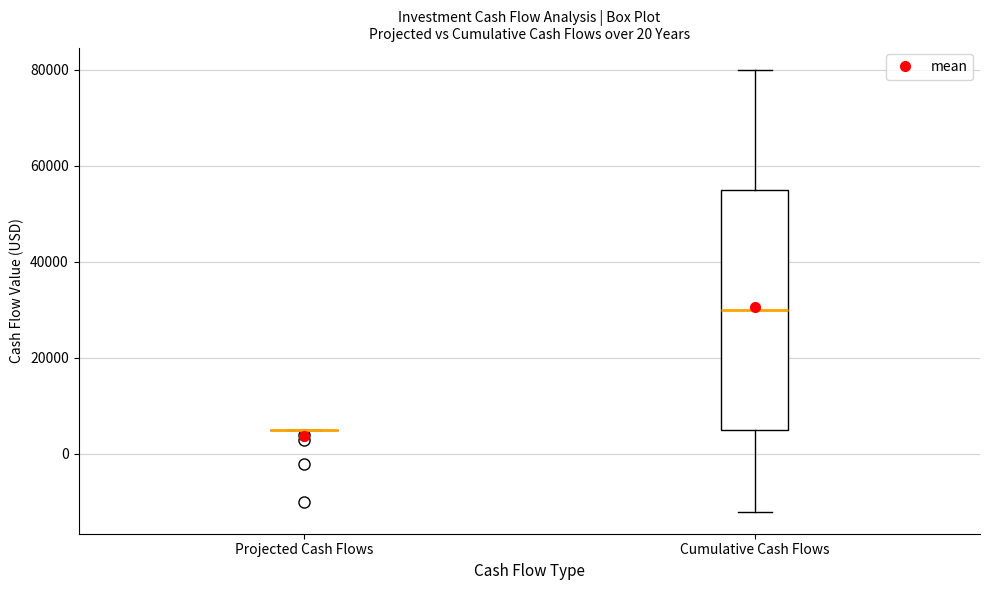

Which box is the tallest, from its lower edge to its upper edge?

Cumulative Cash Flows